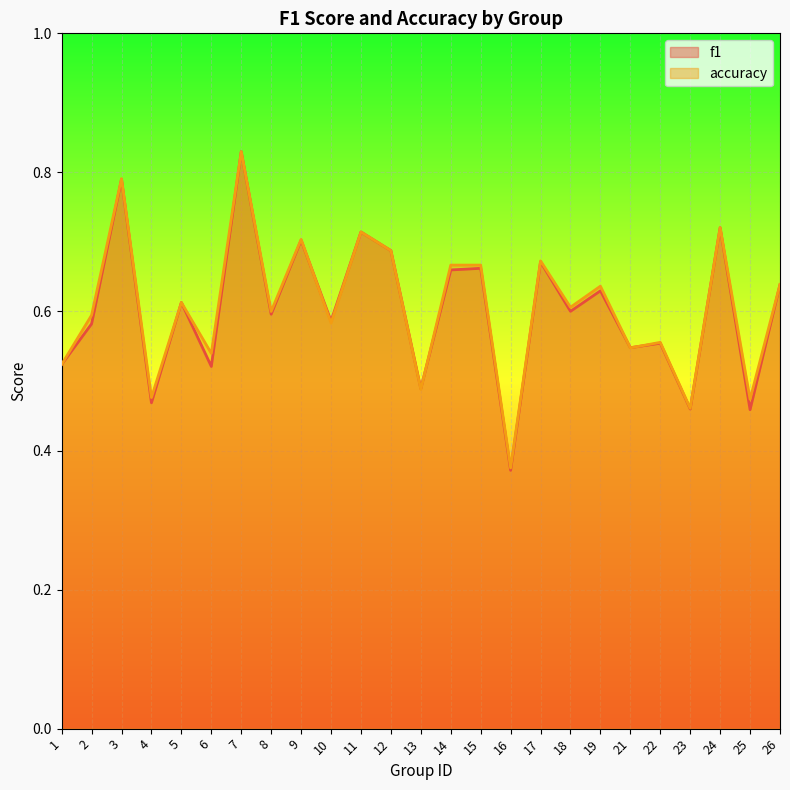

In f1, how many points are higher than both neighbors (excluding endpoints)?

10